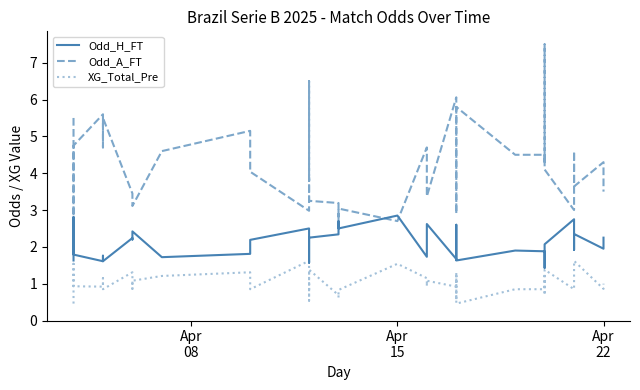

What is the sum of all Odd_A_FT values?

166.5